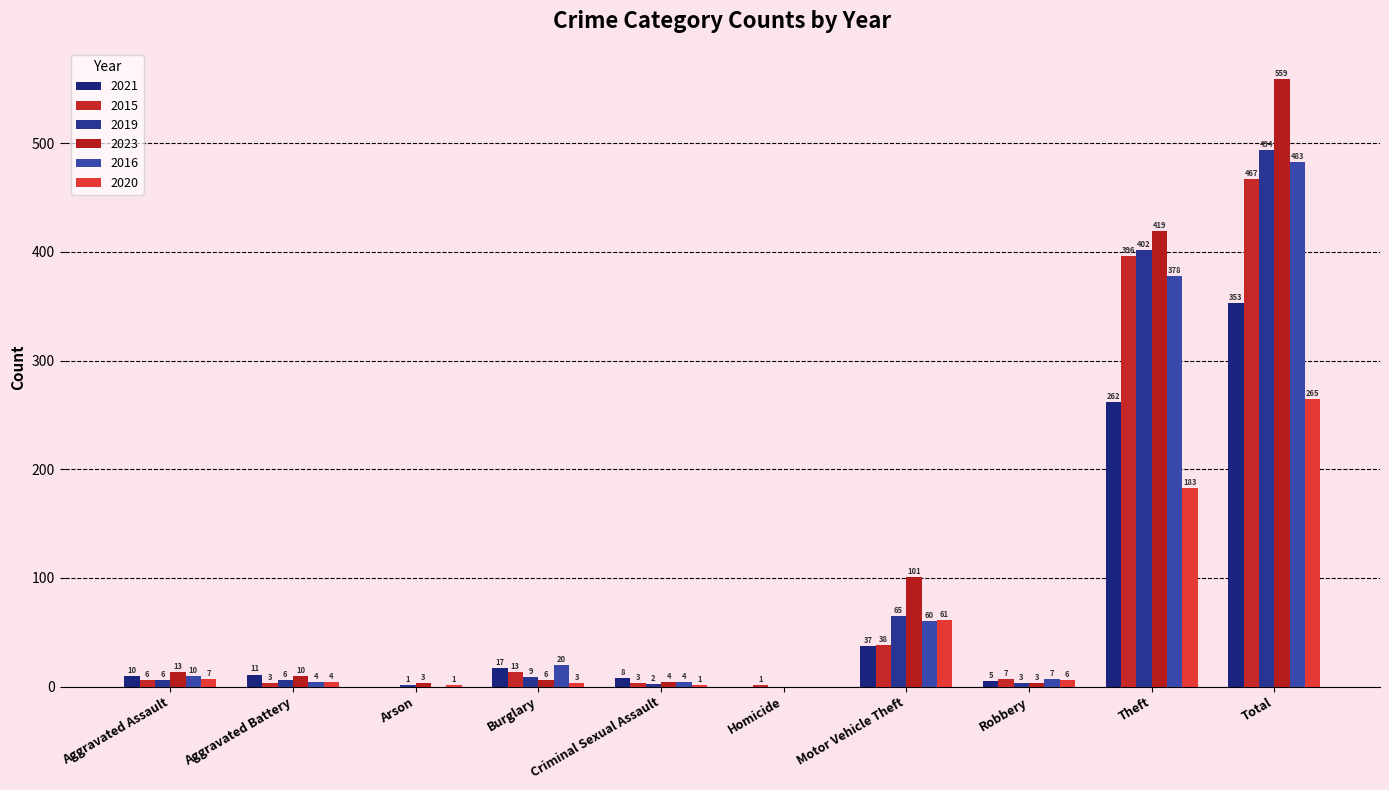

Where does the 2020 series first go above 6?

Aggravated Assault